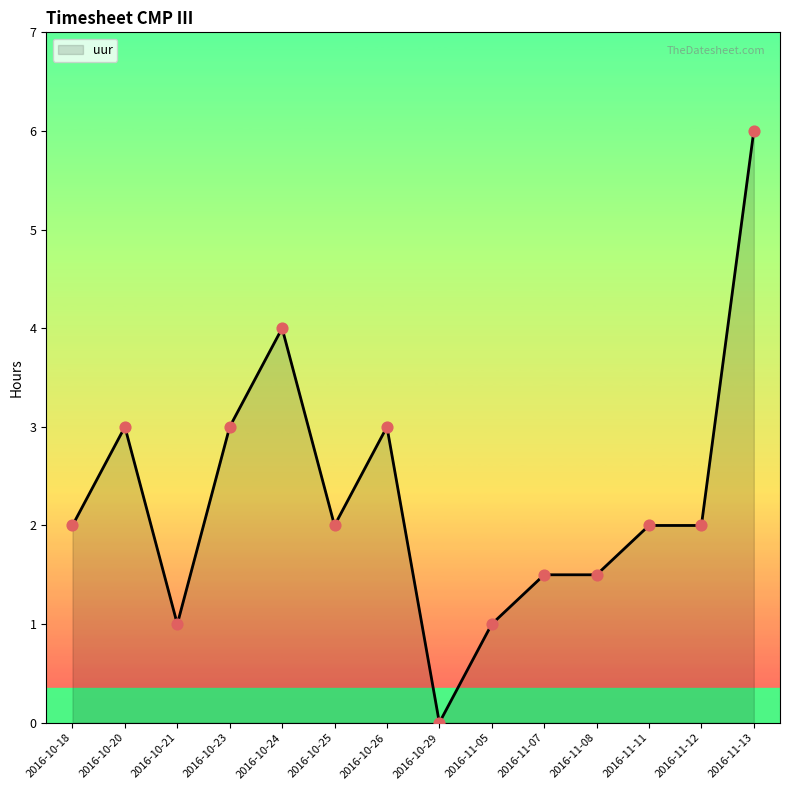

What is the change in value from 2016-10-24 to 2016-11-05?

-3.0